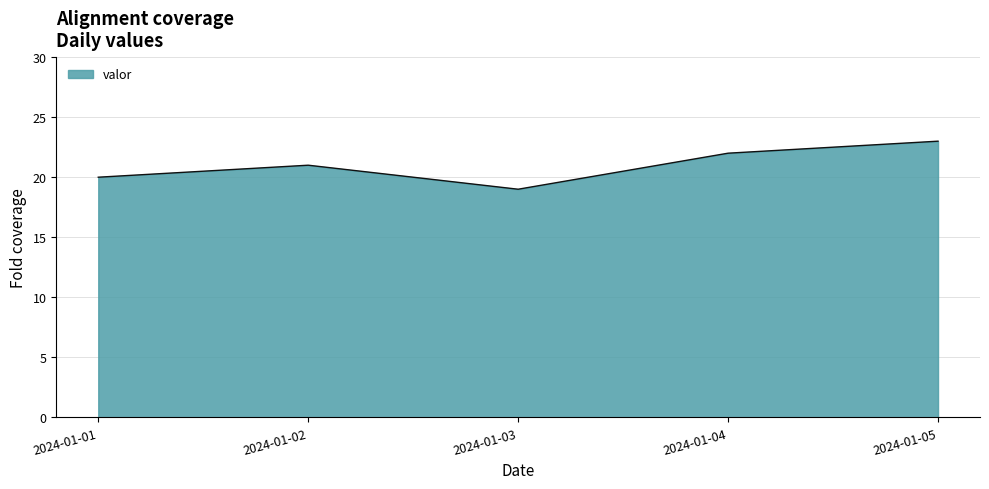

What is the greatest value displayed?

23